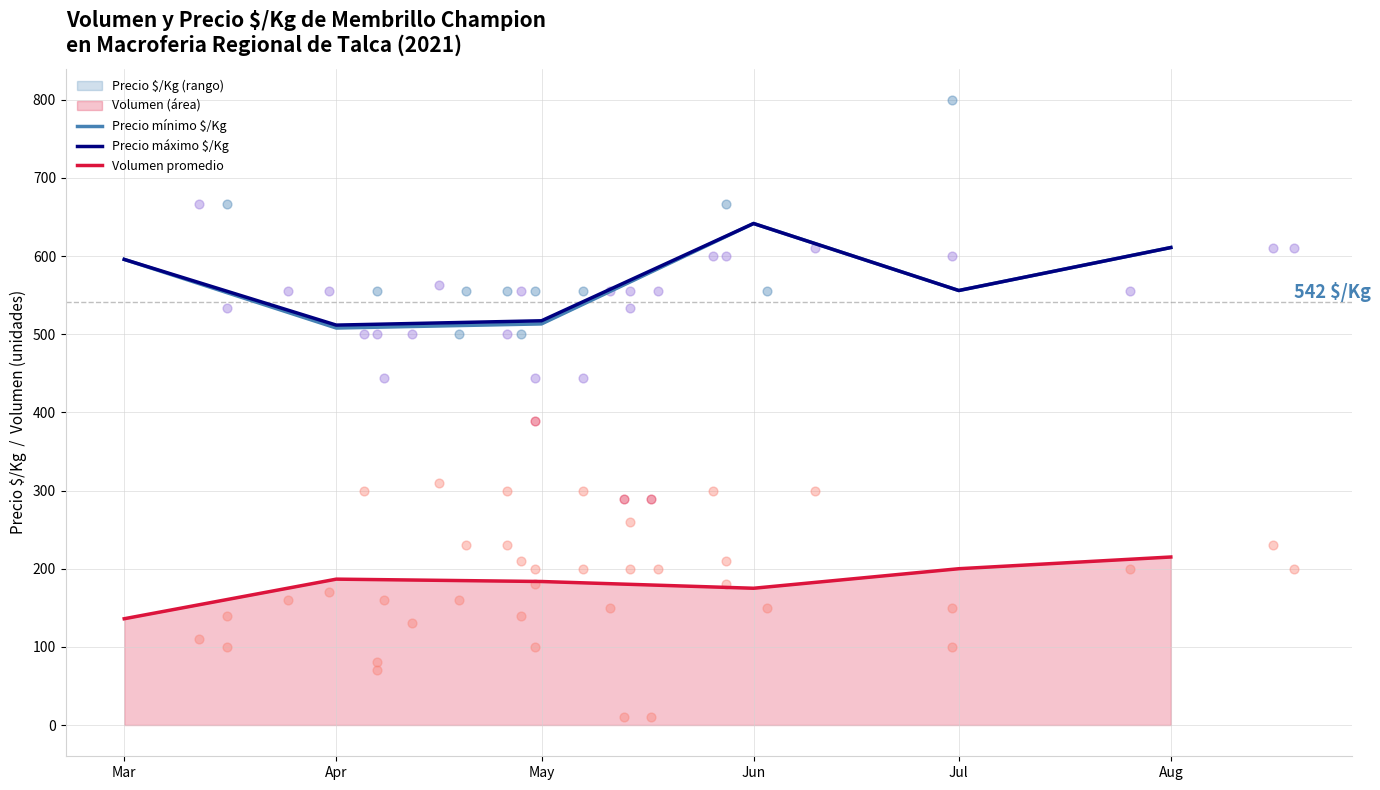

Read the Volumen promedio value at Aug.

215.0